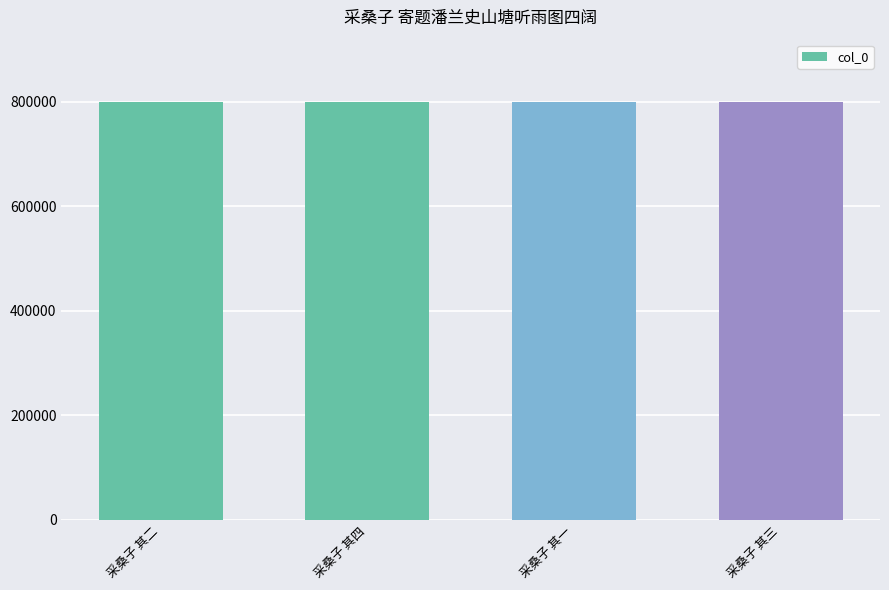

What is the change in value from 采桑子 其二 to 采桑子 其四?

+2